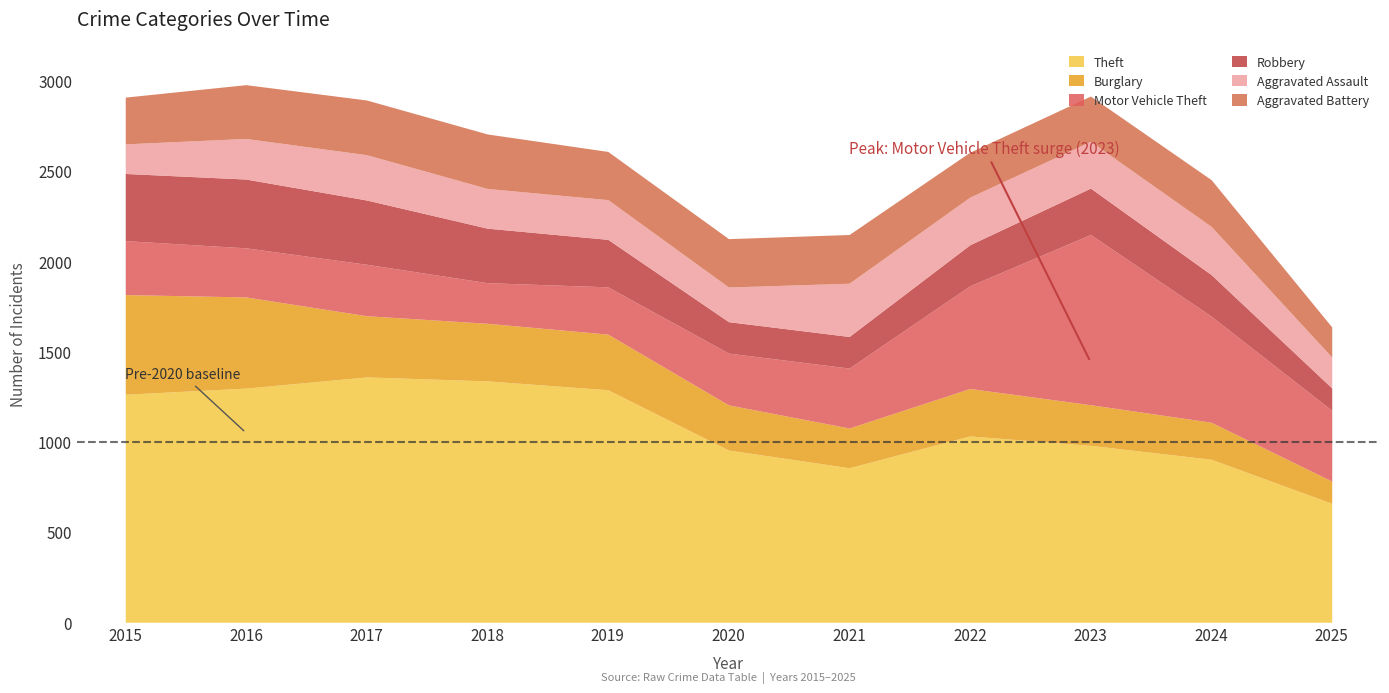

True or false: Aggravated Assault and Theft cross at least once.

False